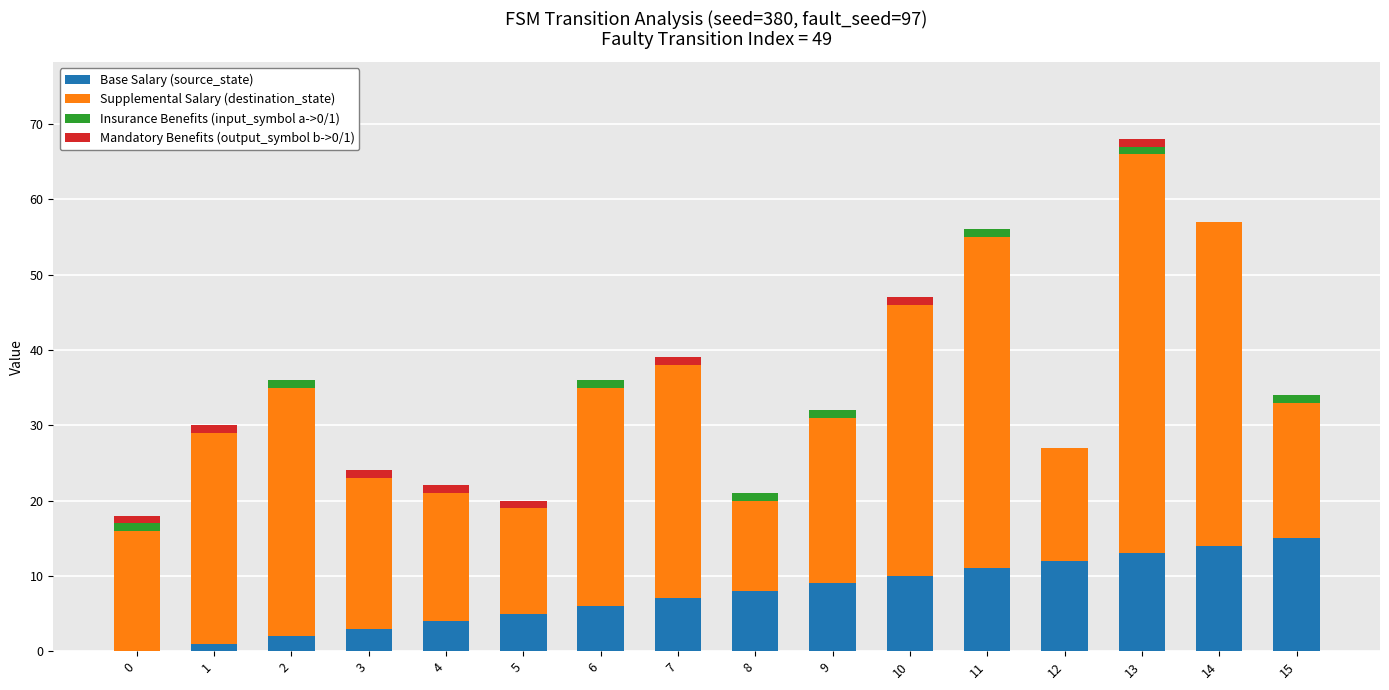

Does the chart contain stacked bars?

Yes